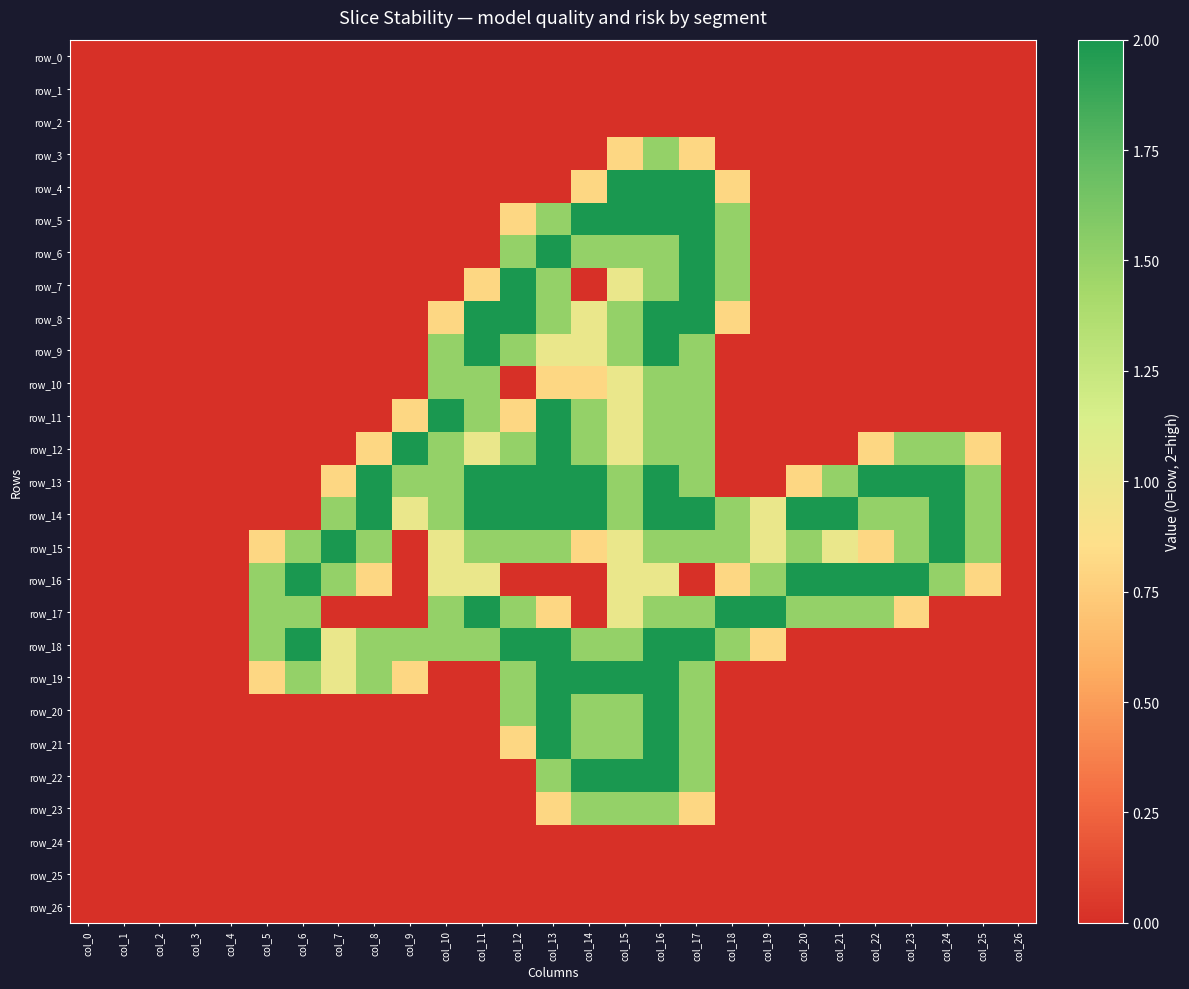

How many values in row_14 are above zero?

19